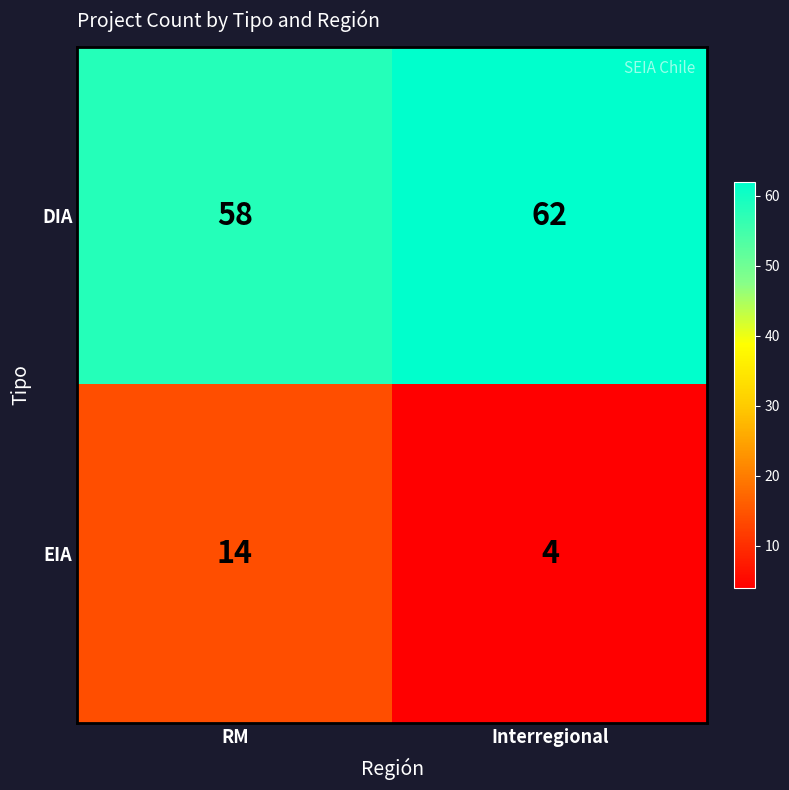

At how many categories does at least one series exceed 27?

2